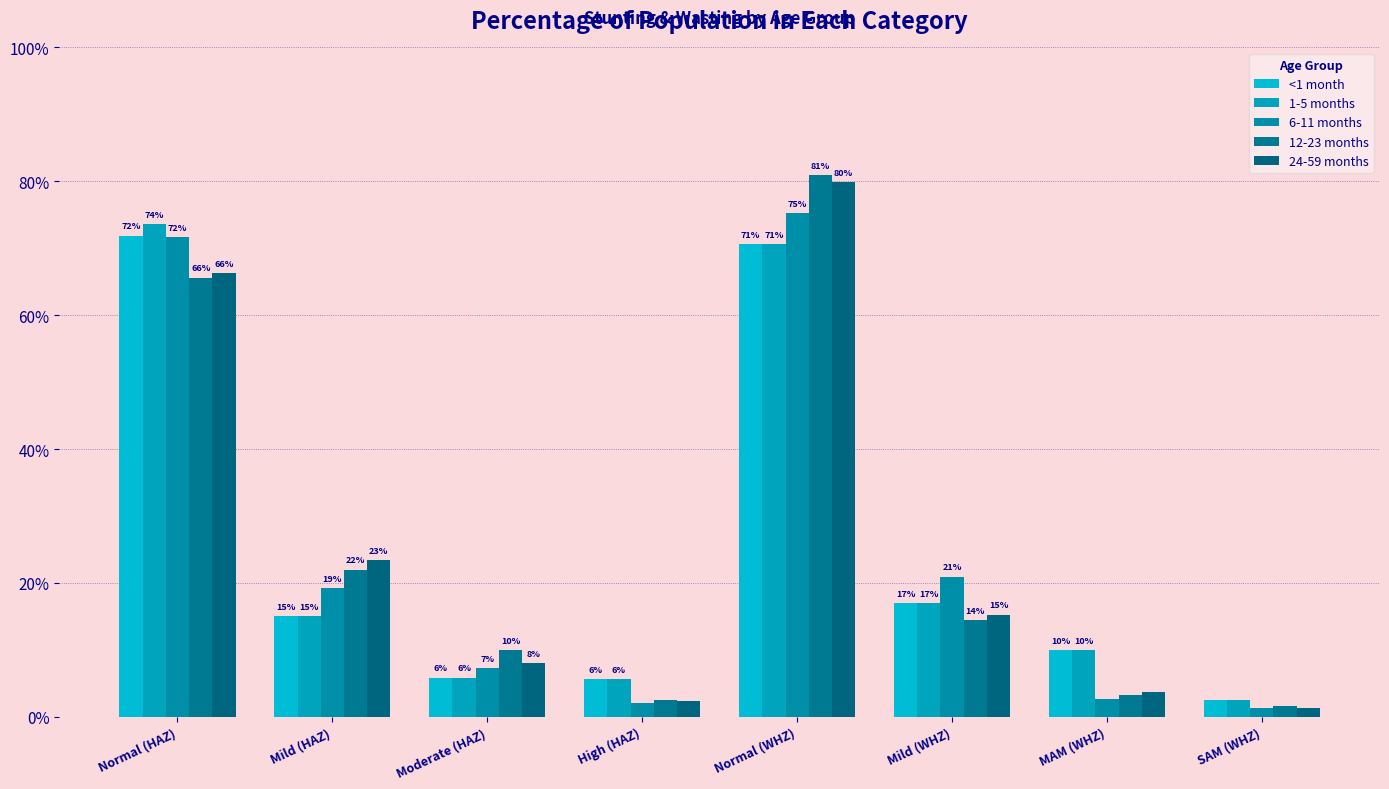

At which label does 6-11 months reach its minimum?

SAM (WHZ)